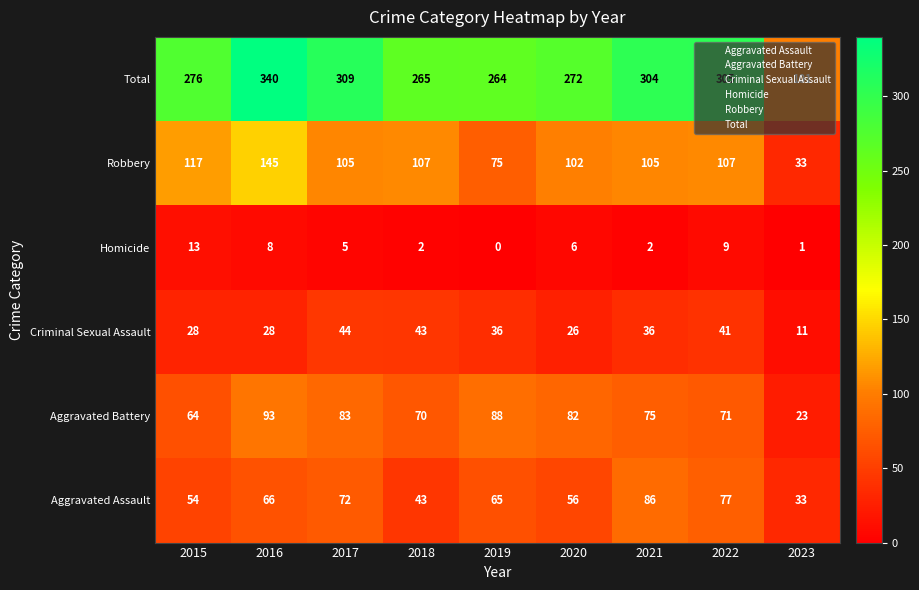

What is the difference between the highest and lowest values at 2017?

304